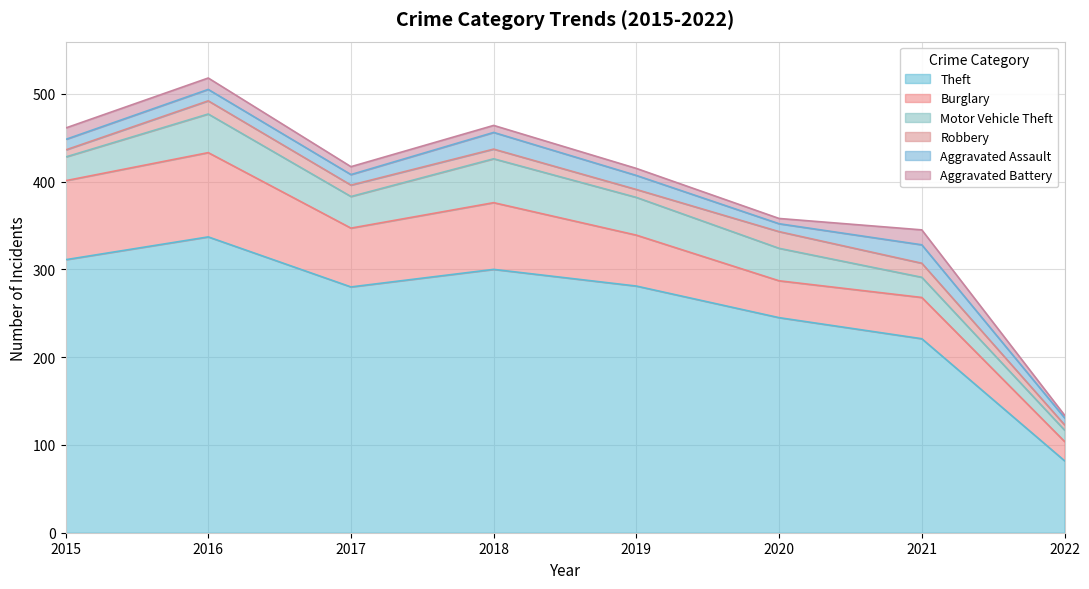

How many interior local peaks does the Theft series have?

2